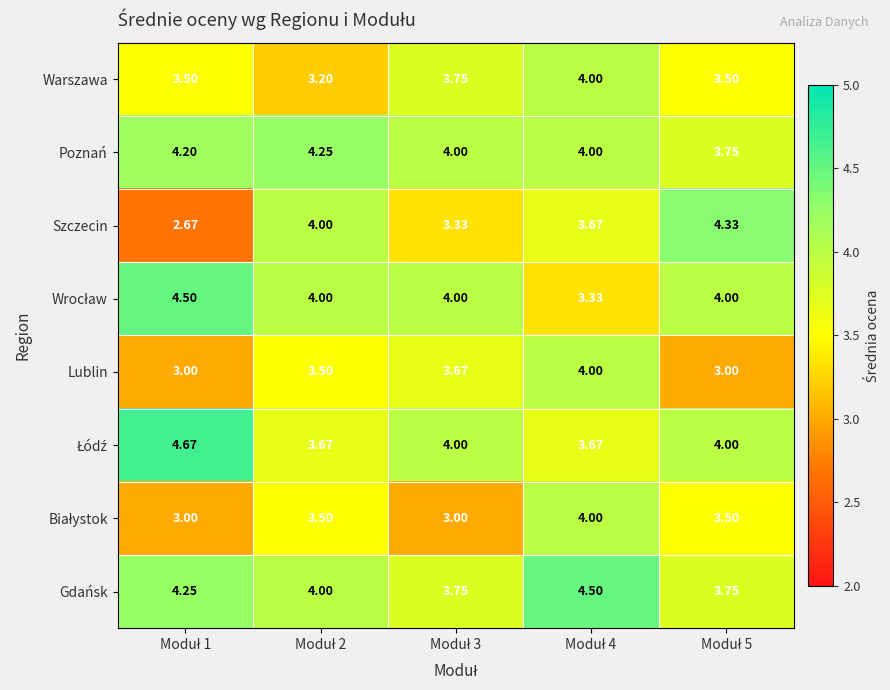

Which series has the largest total across all categories?

Gdańsk